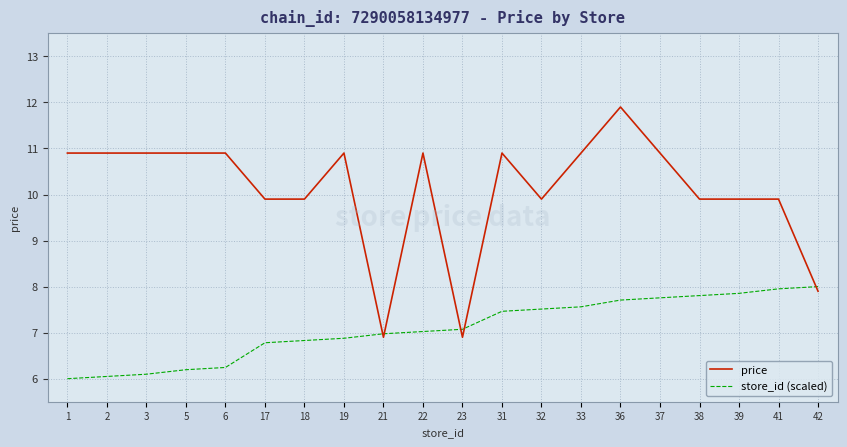

Reading left to right, transcribe all the data shown in this chart.

price: 1=10.9	2=10.9	3=10.9	5=10.9	6=10.9	17=9.9	18=9.9	19=10.9	21=6.9	22=10.9	23=6.9	31=10.9	32=9.9	33=10.9	36=11.9	37=10.9	38=9.9	39=9.9	41=9.9	42=7.9
store_id (scaled): 1=6.0	2=6.0	3=6.1	5=6.2	6=6.2	17=6.8	18=6.8	19=6.9	21=7.0	22=7.0	23=7.1	31=7.5	32=7.5	33=7.6	36=7.7	37=7.8	38=7.8	39=7.9	41=8.0	42=8.0